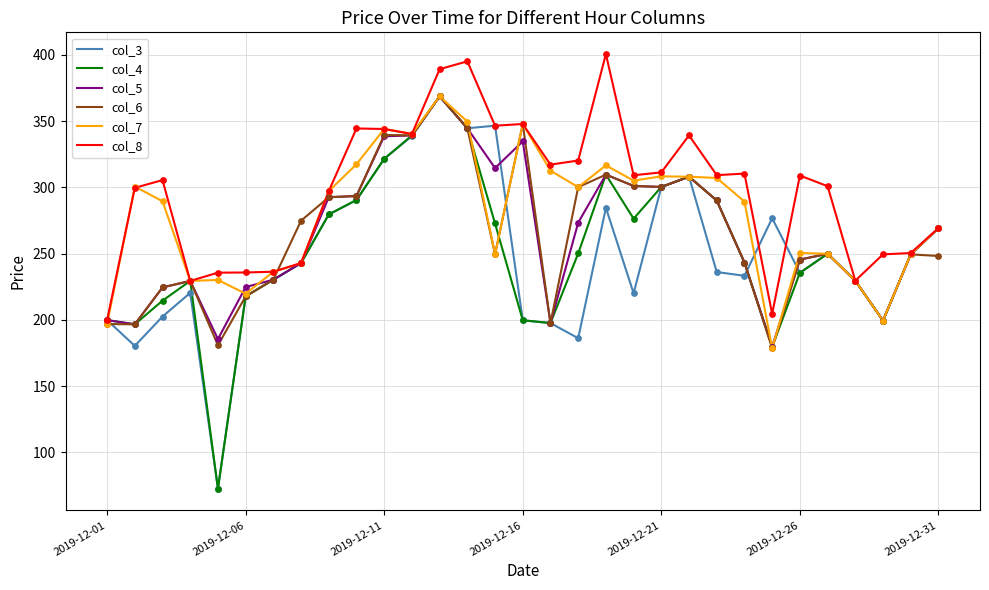

Which series has the largest total across all categories?

col_8